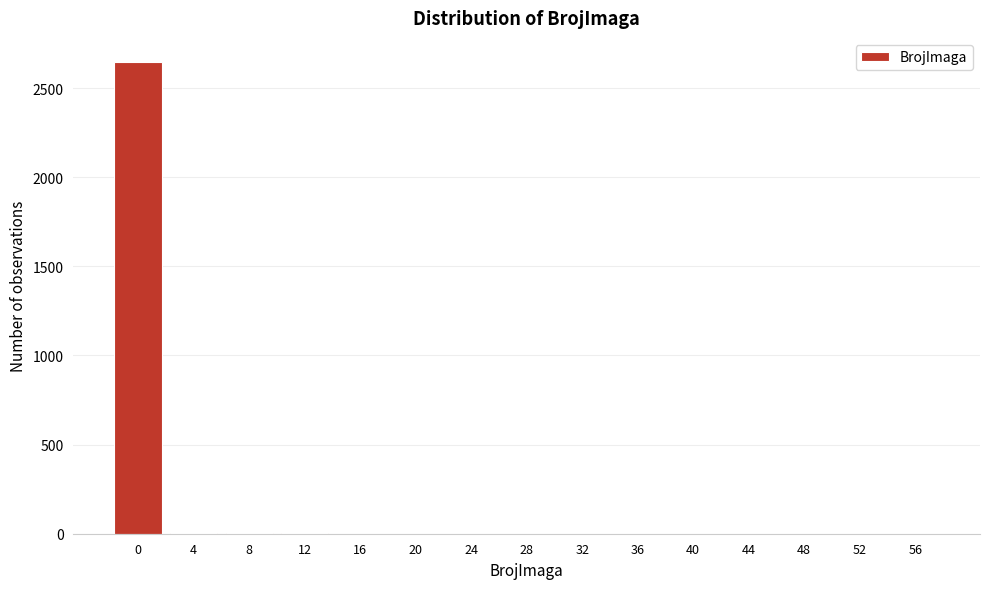

What is the sum of all values?

2666